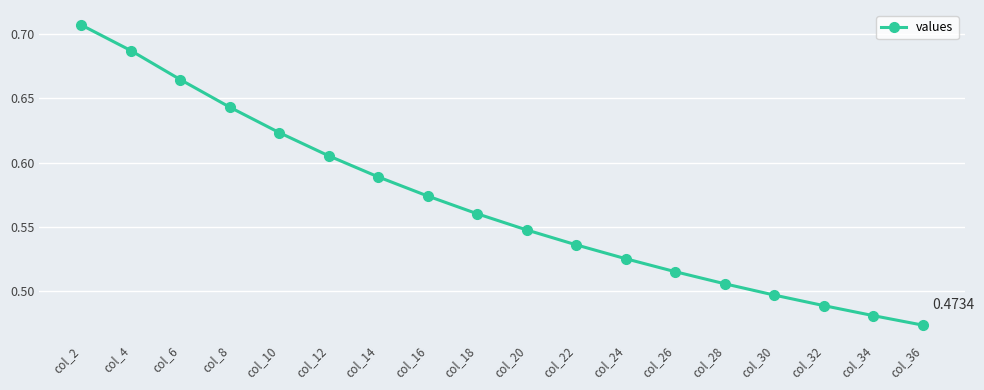

What is the difference between the values at col_10 and col_24?

0.1